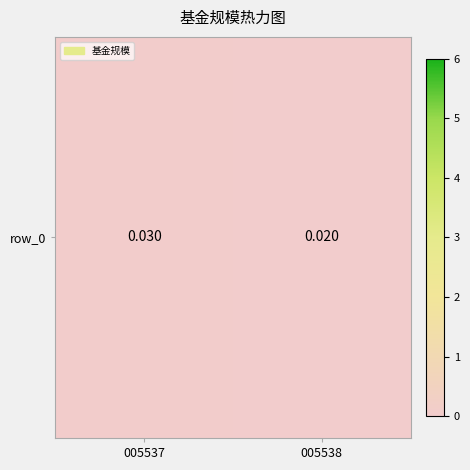

Is it true that the value at 005538 is 0.0?

False